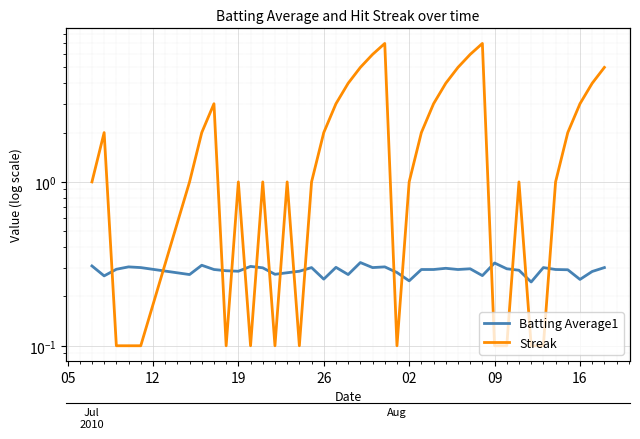

Rank the series at 23 from lowest to highest value.

Batting Average1, Streak